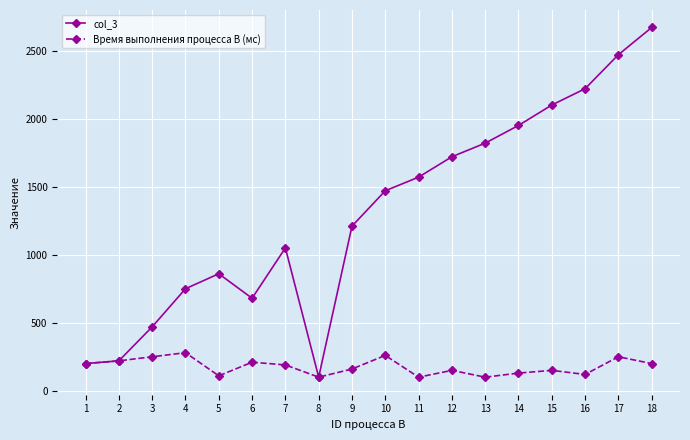

What are all the series names shown in the legend?

col_3, Время выполнения процесса B (мс)